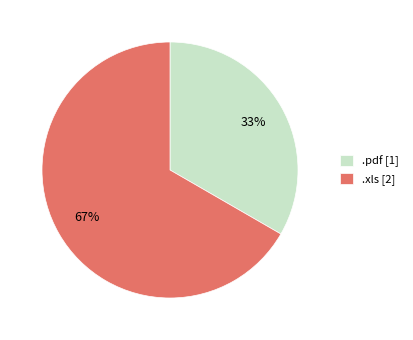

To the nearest percent, what percentage of the pie is .pdf?

33%